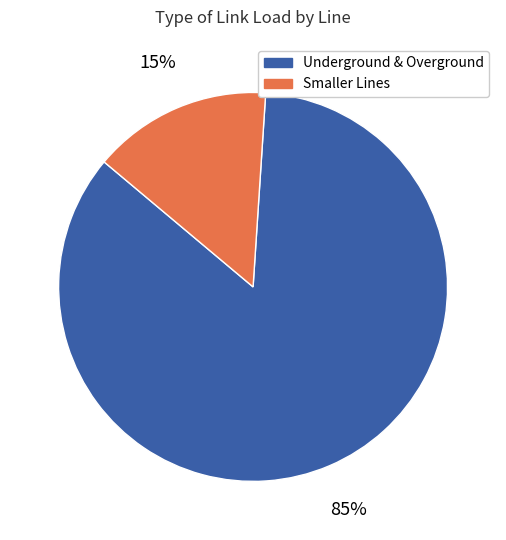

To the nearest percent, what is the average slice percentage?

50%